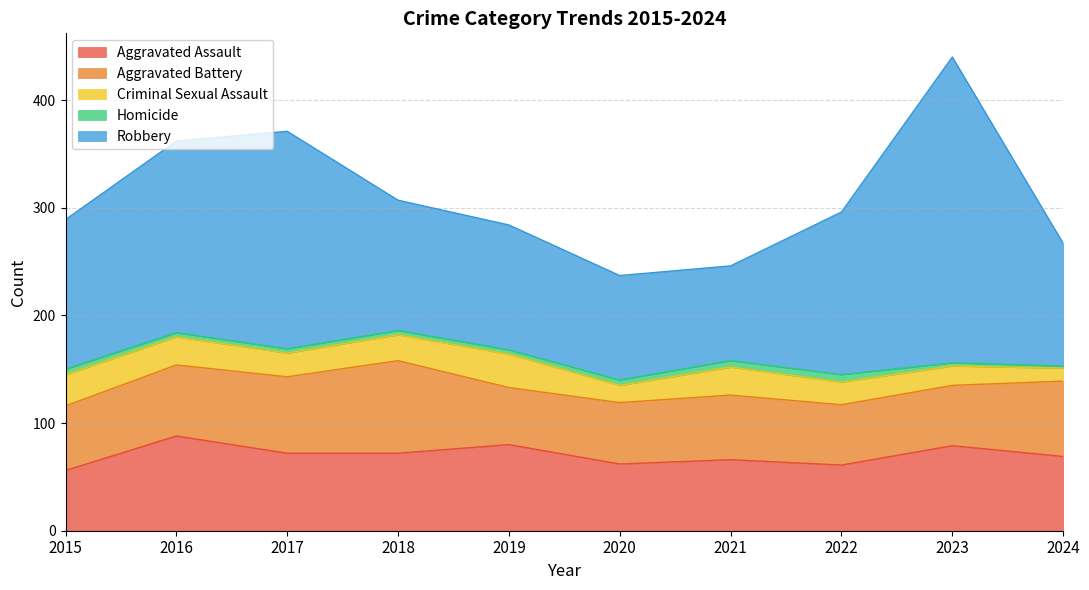

At which category is the sum across all series the highest?

2023